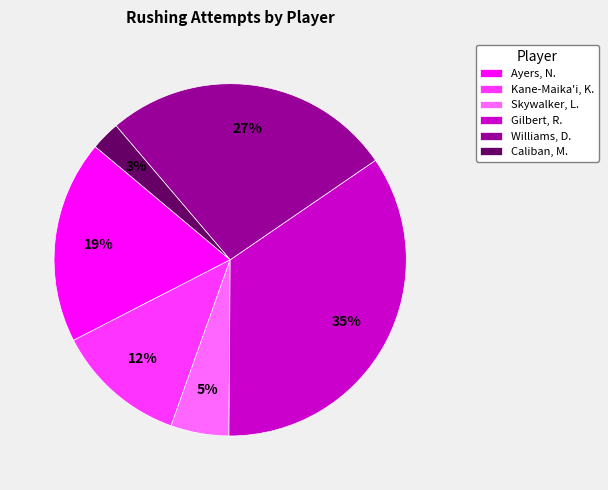

The Ayers, N. slice represents 8% of the pie. True or false?

False